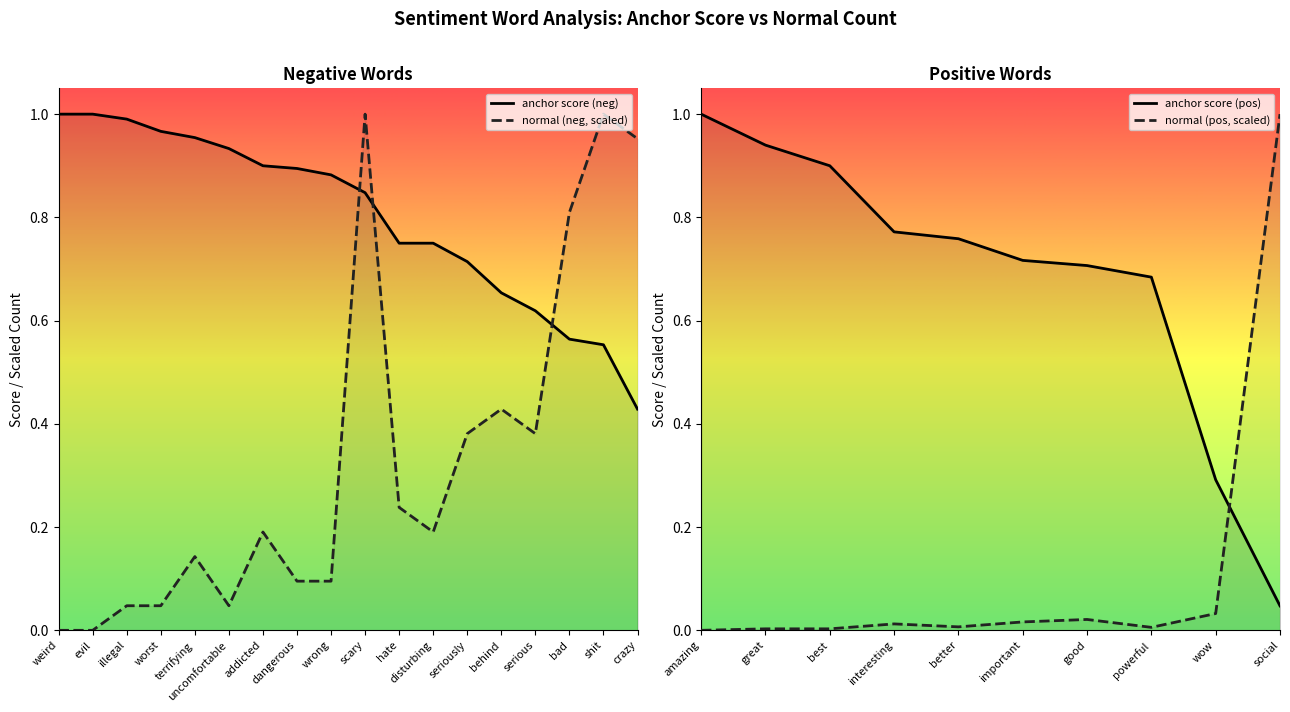

Between wrong and shit, which series saw the biggest shift?

normal (neg)